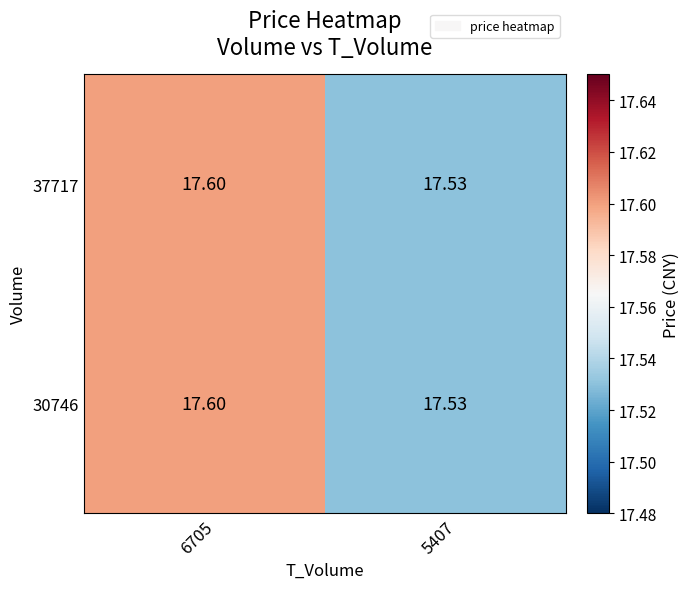

Is the value of 30746 at 6705 greater than the value of 37717 at 5407?

Yes